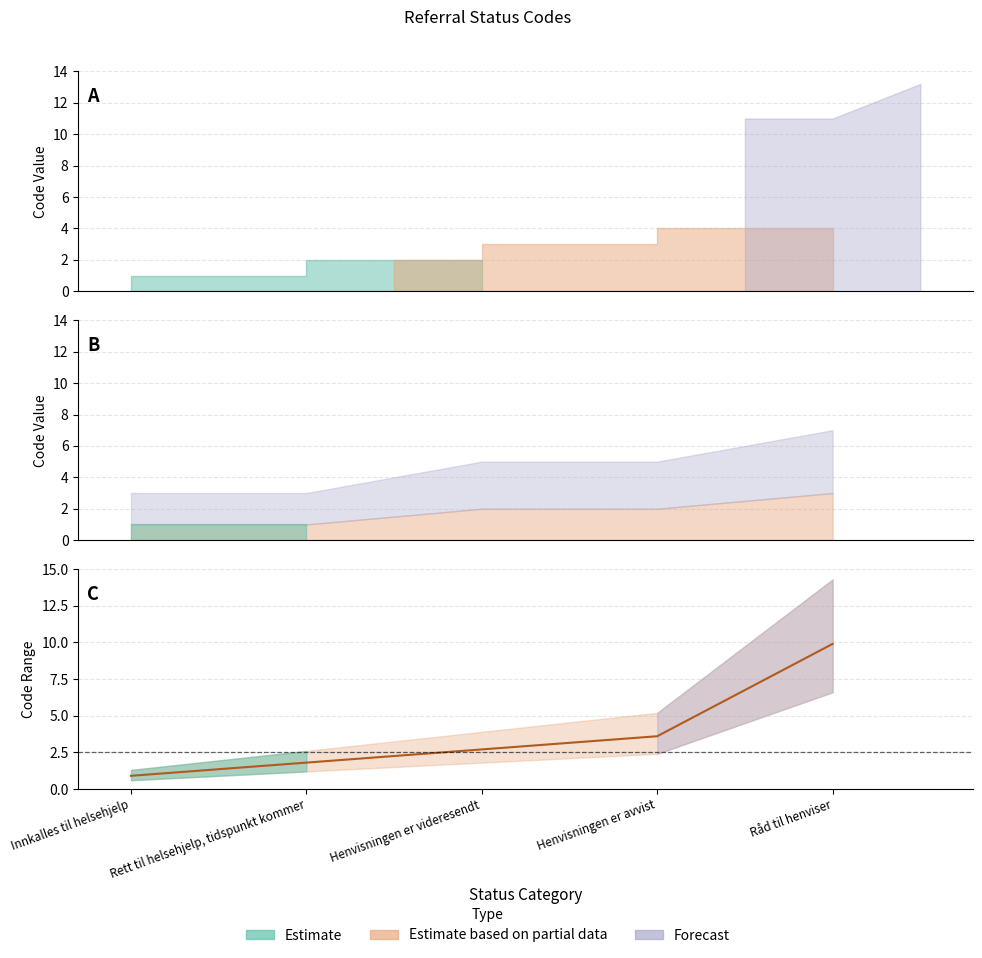

Does the chart display data point markers on the line(s)?

No